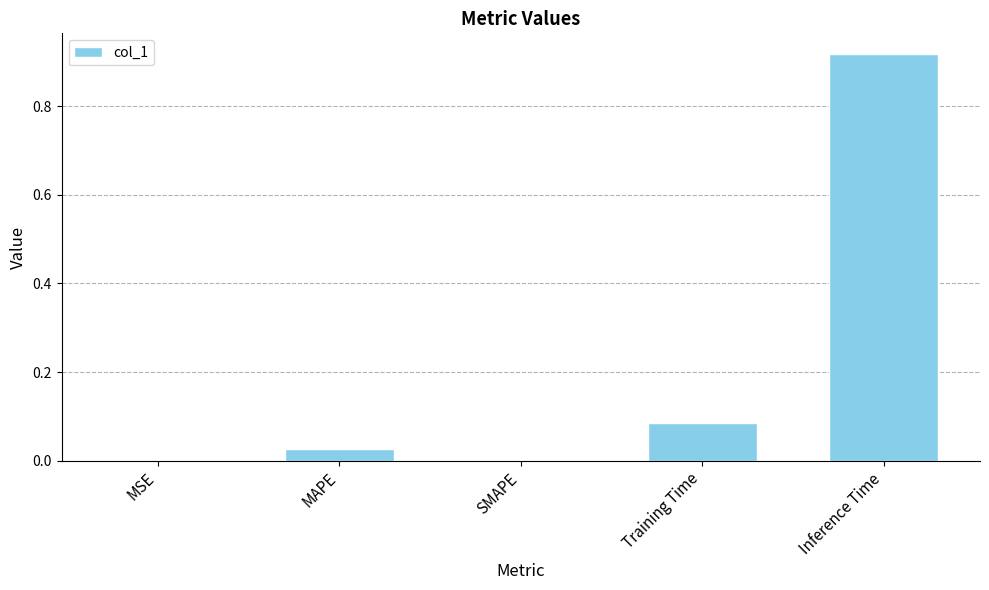

What is the sum of all values?

1.0